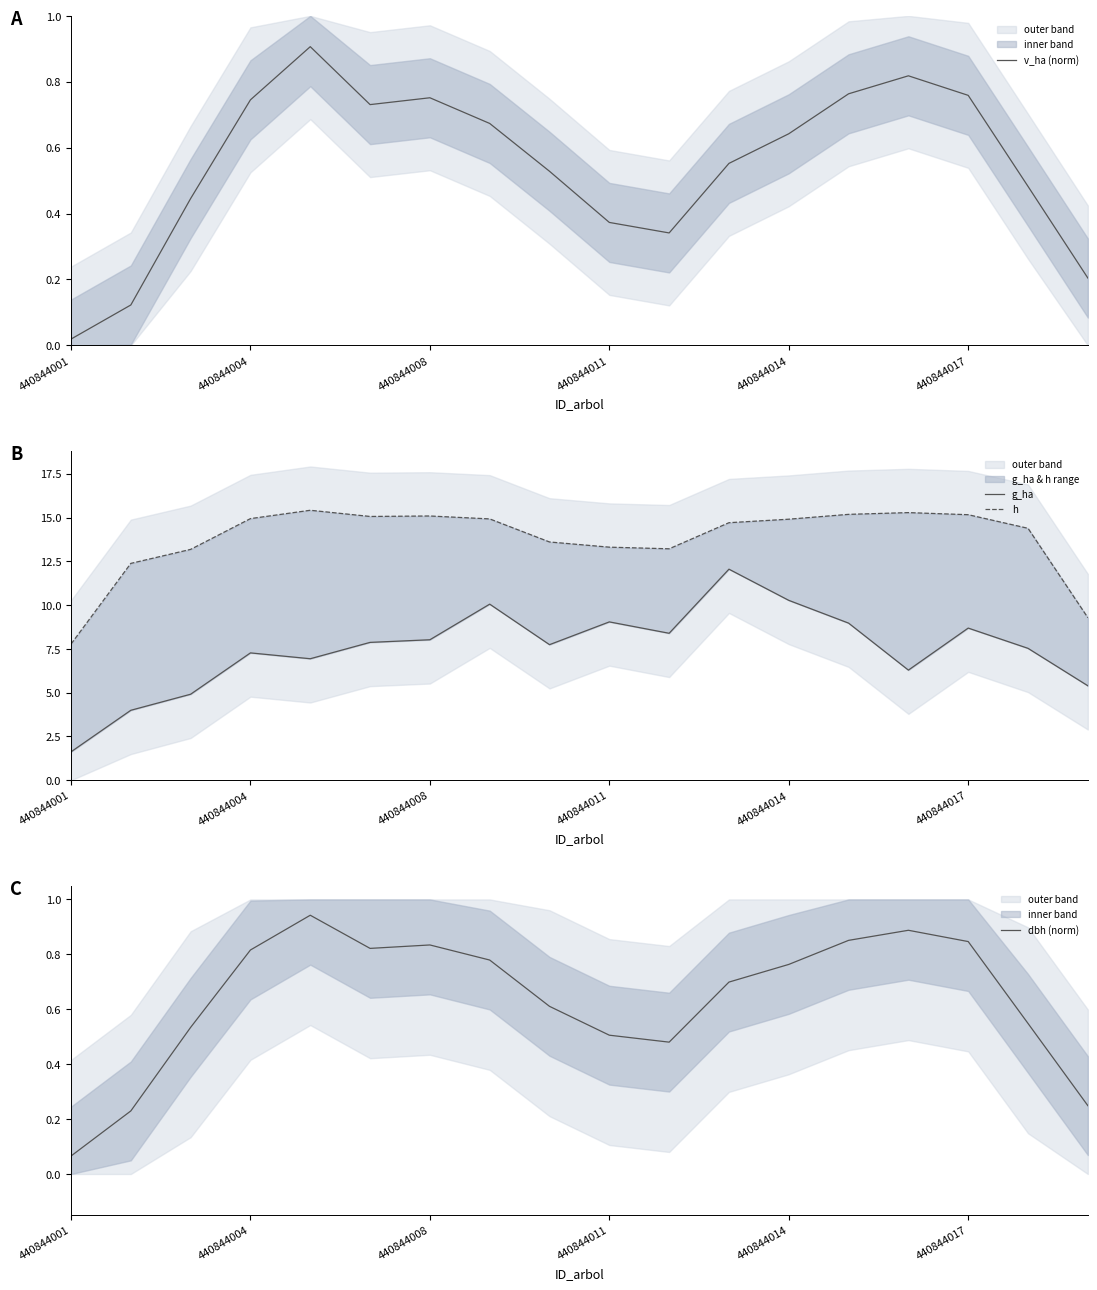

What are all the series names shown in the legend?

v_ha (norm), g_ha, h, dbh (norm)